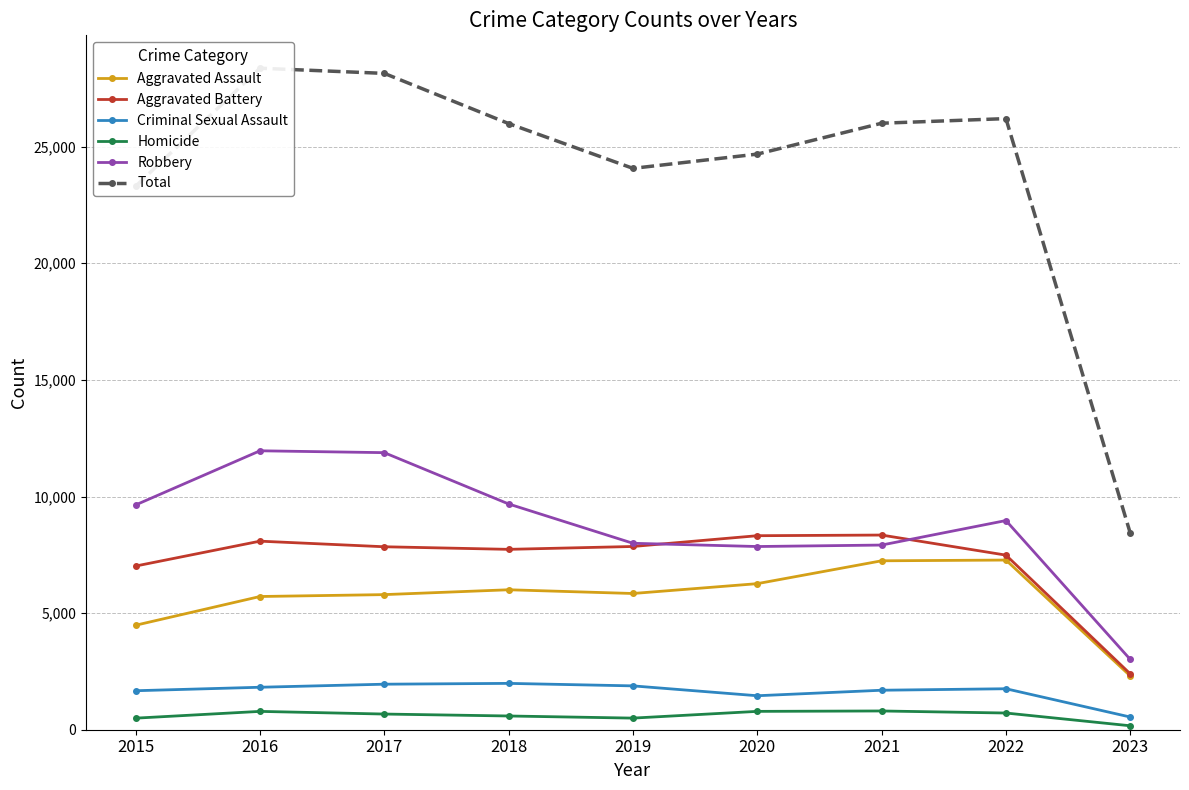

True or false: Aggravated Battery and Homicide cross at least once.

False